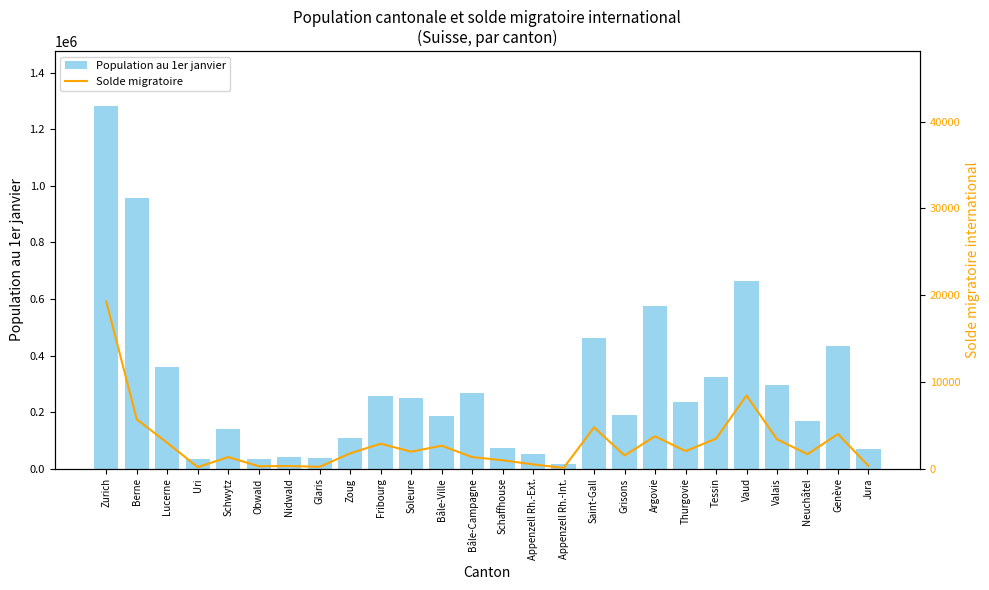

List the series in order of their overall mean, lowest first.

Solde migratoire, Population au 1er janvier